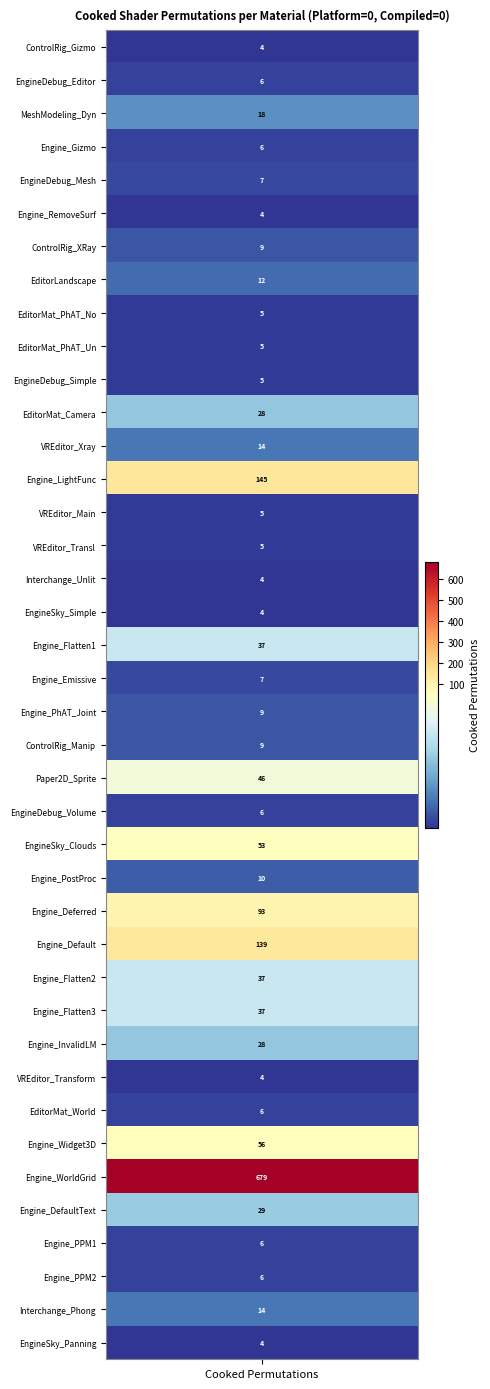

True or false: the data shows 139 at 27.

True